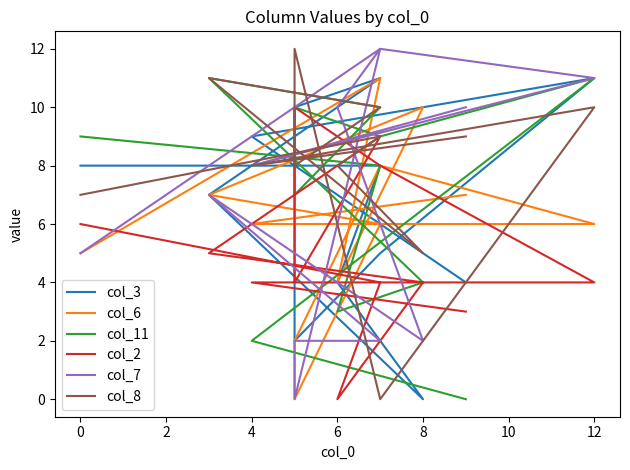

How many values in the col_3 series are below 8?

6